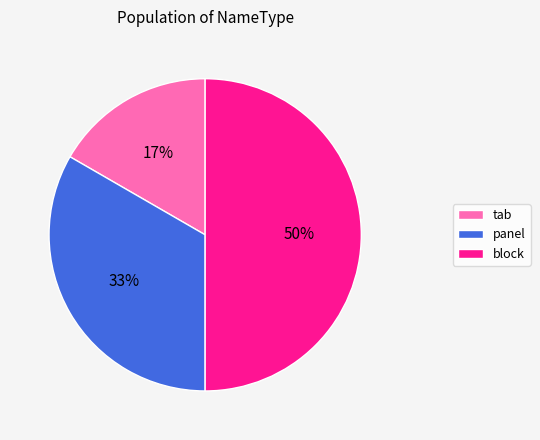

Does panel represent more than half of the total?

No